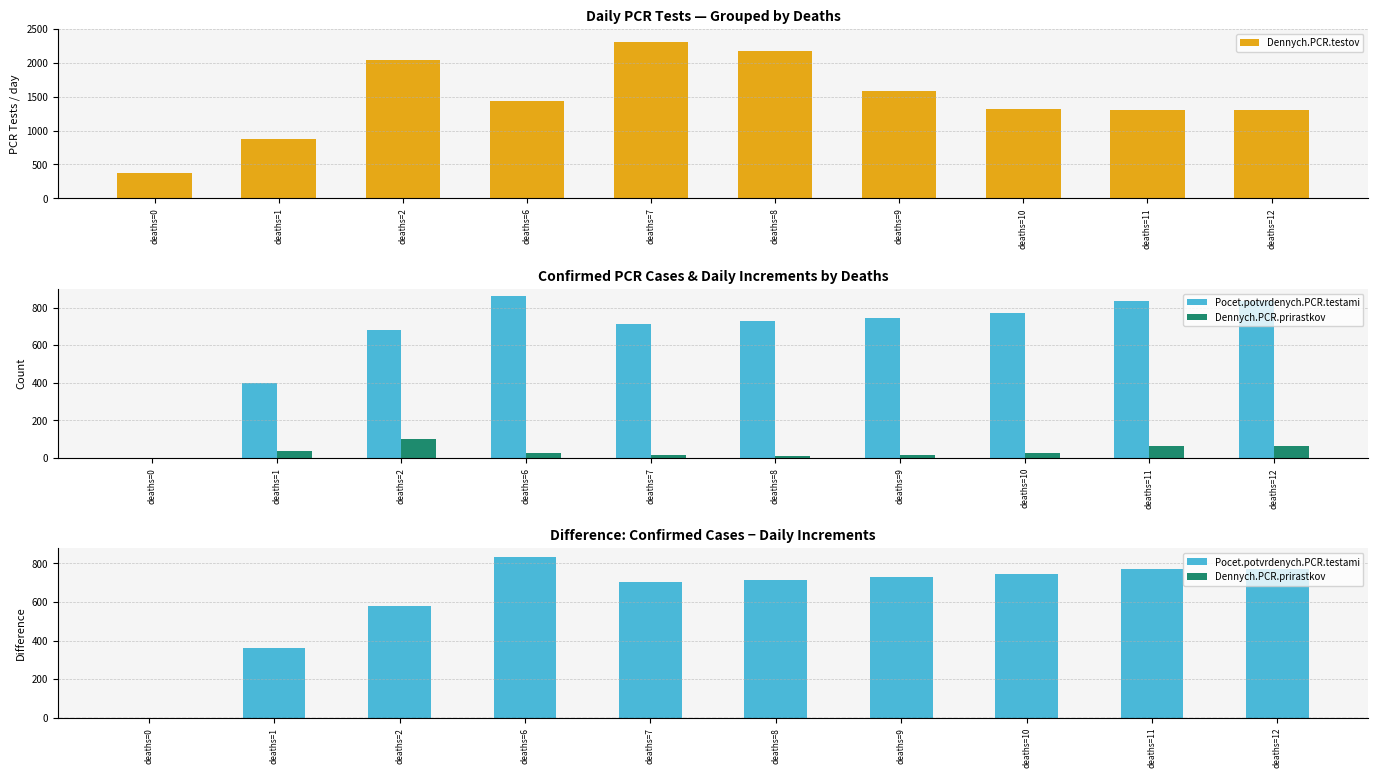

Reading right to left, list all the values displayed in this chart.

Dennych.PCR.testov: deaths=12=1302	deaths=11=1302	deaths=10=1324	deaths=9=1580	deaths=8=2174	deaths=7=2301	deaths=6=1439	deaths=2=2042	deaths=1=877	deaths=0=378
Pocet.potvrdenych.PCR.testami: deaths=12=835	deaths=11=835	deaths=10=769	deaths=9=742	deaths=8=728	deaths=7=715	deaths=6=863	deaths=2=682	deaths=1=400	deaths=0=1
Dennych.PCR.prirastkov: deaths=12=66	deaths=11=66	deaths=10=27	deaths=9=14	deaths=8=13	deaths=7=14	deaths=6=28	deaths=2=101	deaths=1=37	deaths=0=1